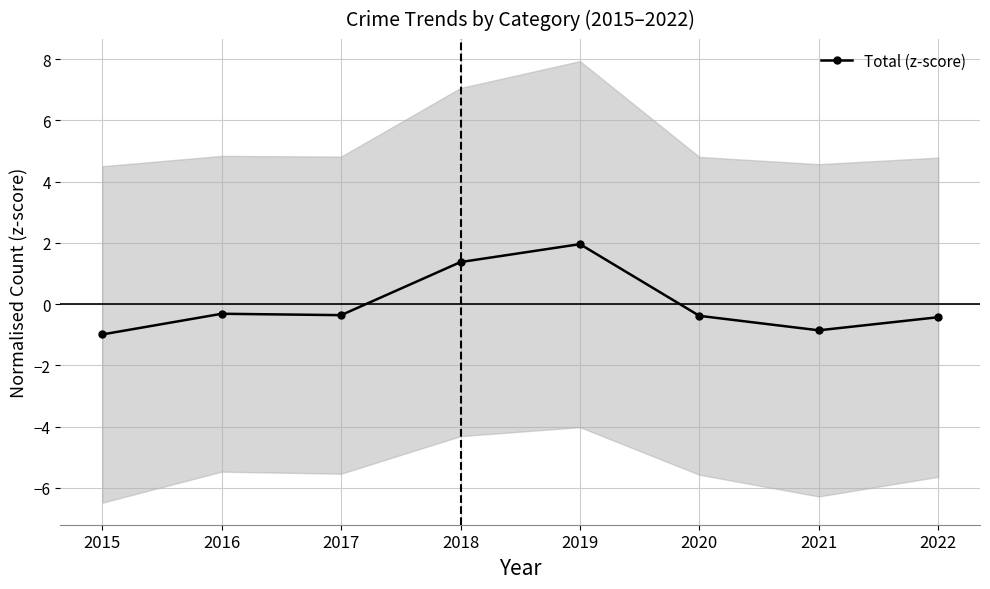

Where is the first local maximum?

2016